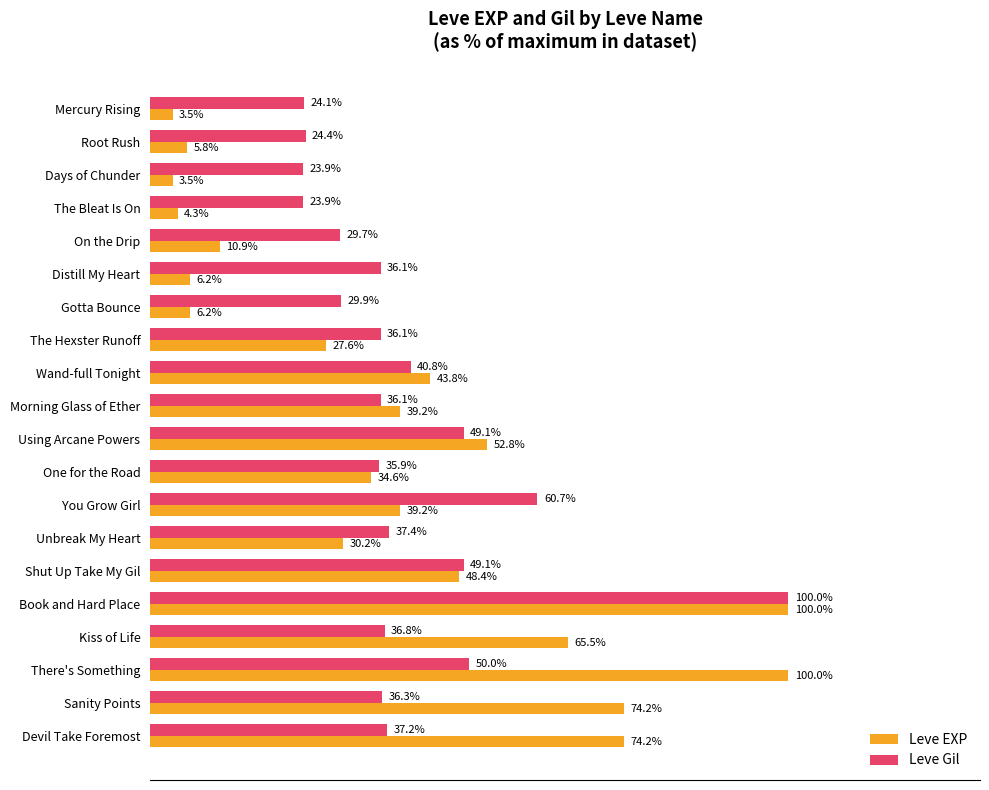

Rank the series by their average value, from highest to lowest.

Leve Gil, Leve EXP